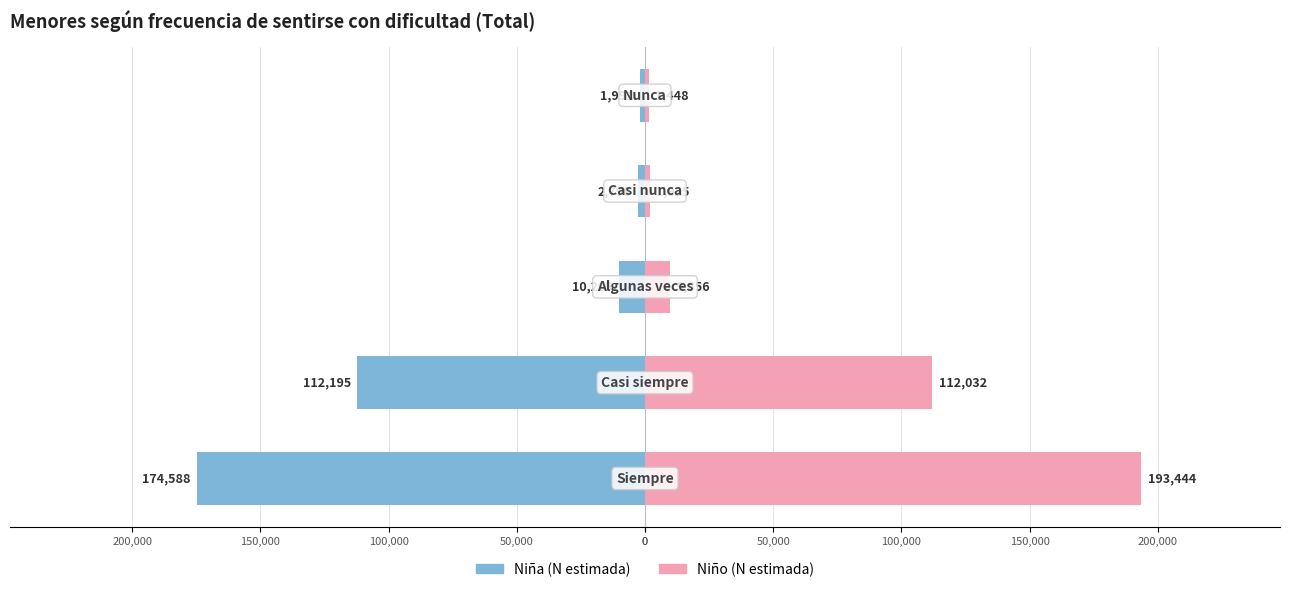

Rank the series by their average value, from lowest to highest.

Niña (N estimada), Niño (N estimada)